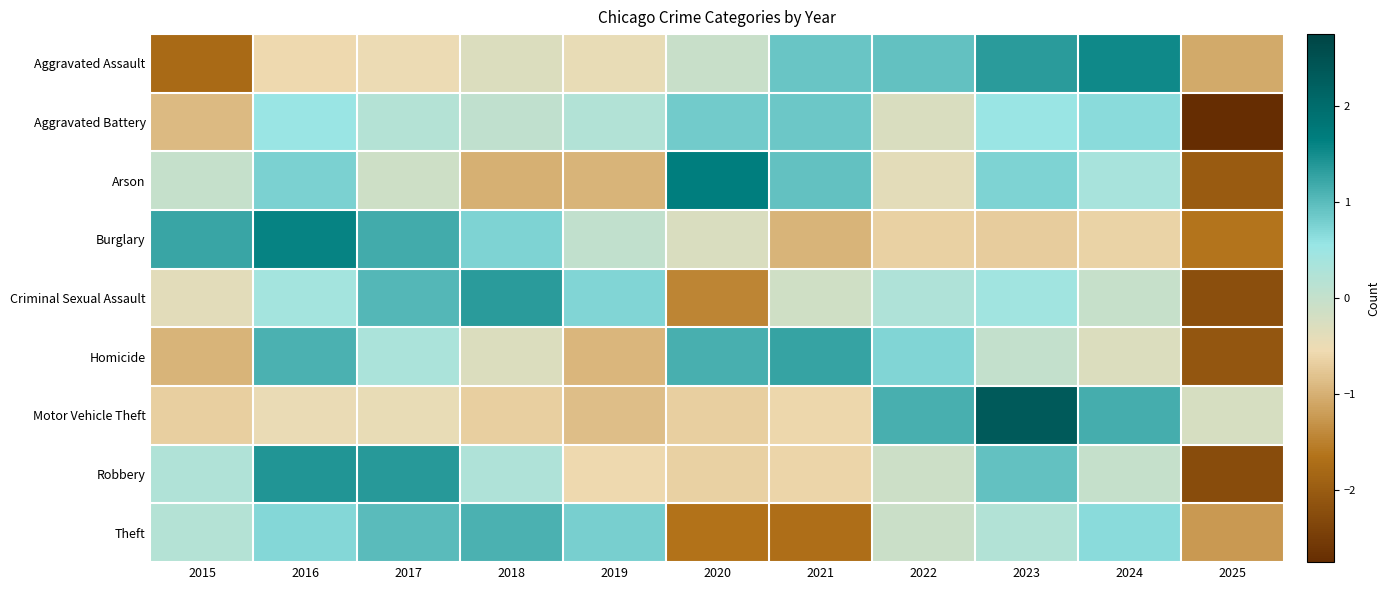

How many series are shown in this chart?

9